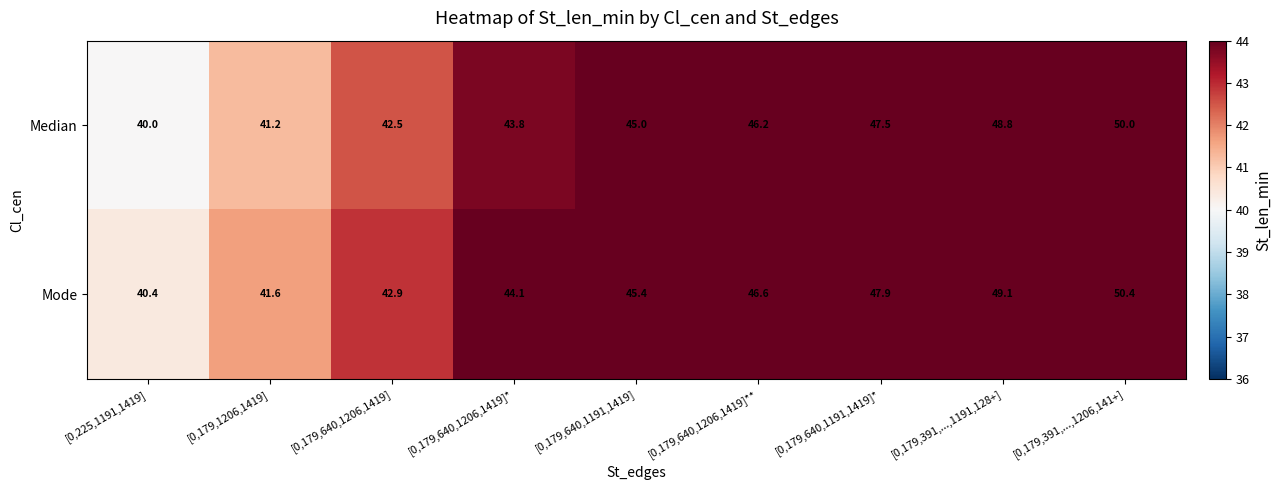

At which category is the sum across all series the highest?

[0,179,391,...,1206,141+]